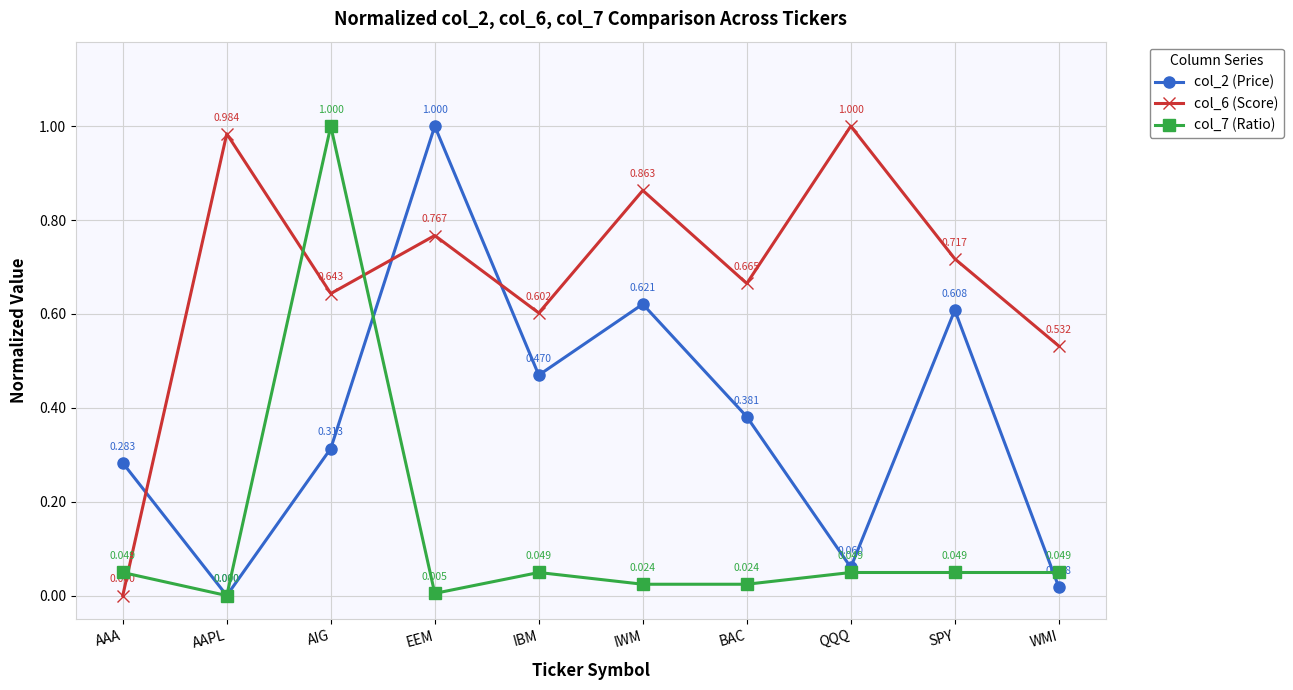

The value of col_6 (Score) at AIG is 0.3. True or false?

False